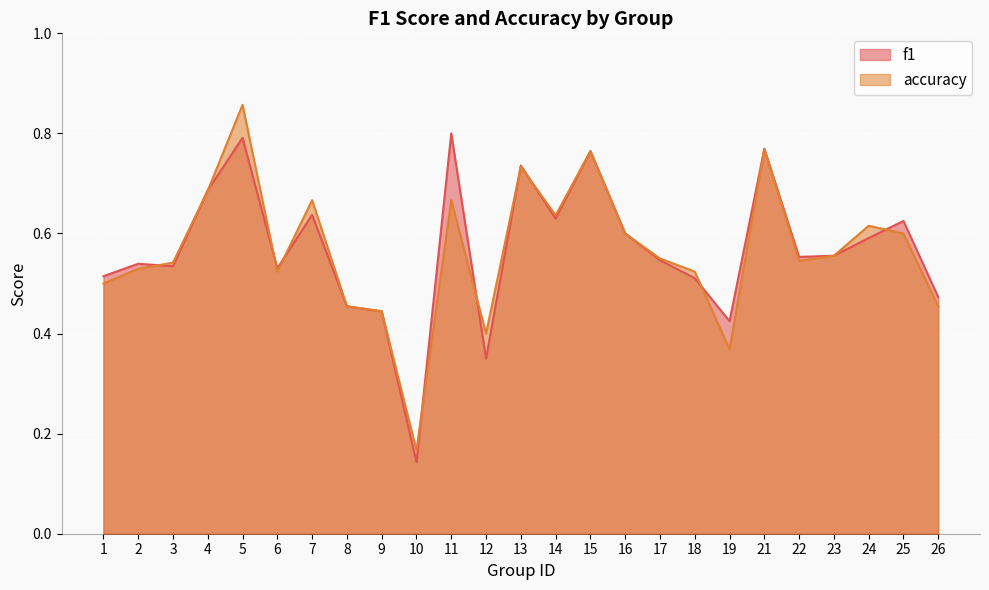

Reading left to right, extract all data points from this chart.

f1: 0.5	0.5	0.5	0.7	0.8	0.5	0.6	0.5	0.4	0.1	0.8	0.3	0.7	0.6	0.8	0.6	0.5	0.5	0.4	0.8	0.6	0.6	0.6	0.6	0.5
accuracy: 0.5	0.5	0.5	0.7	0.9	0.5	0.7	0.5	0.4	0.2	0.7	0.4	0.7	0.6	0.8	0.6	0.6	0.5	0.4	0.8	0.5	0.6	0.6	0.6	0.5